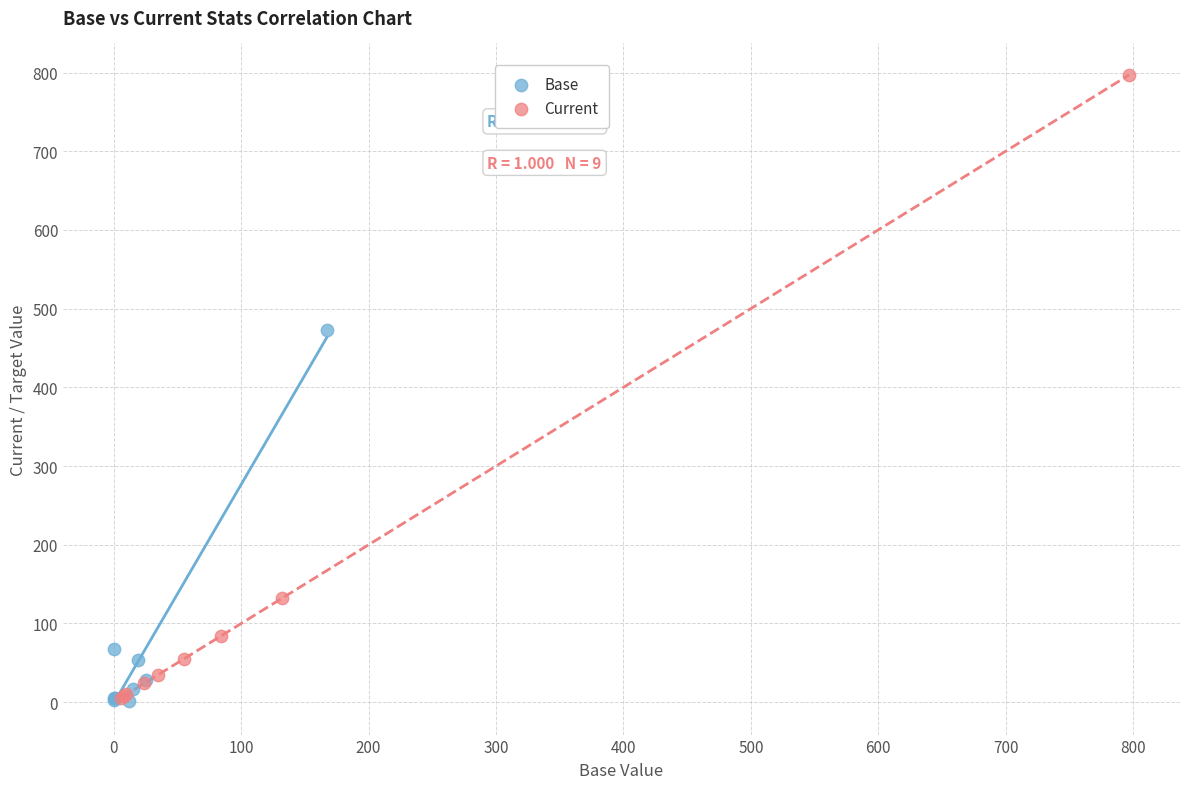

Which series has the widest spread of Y values?

Current